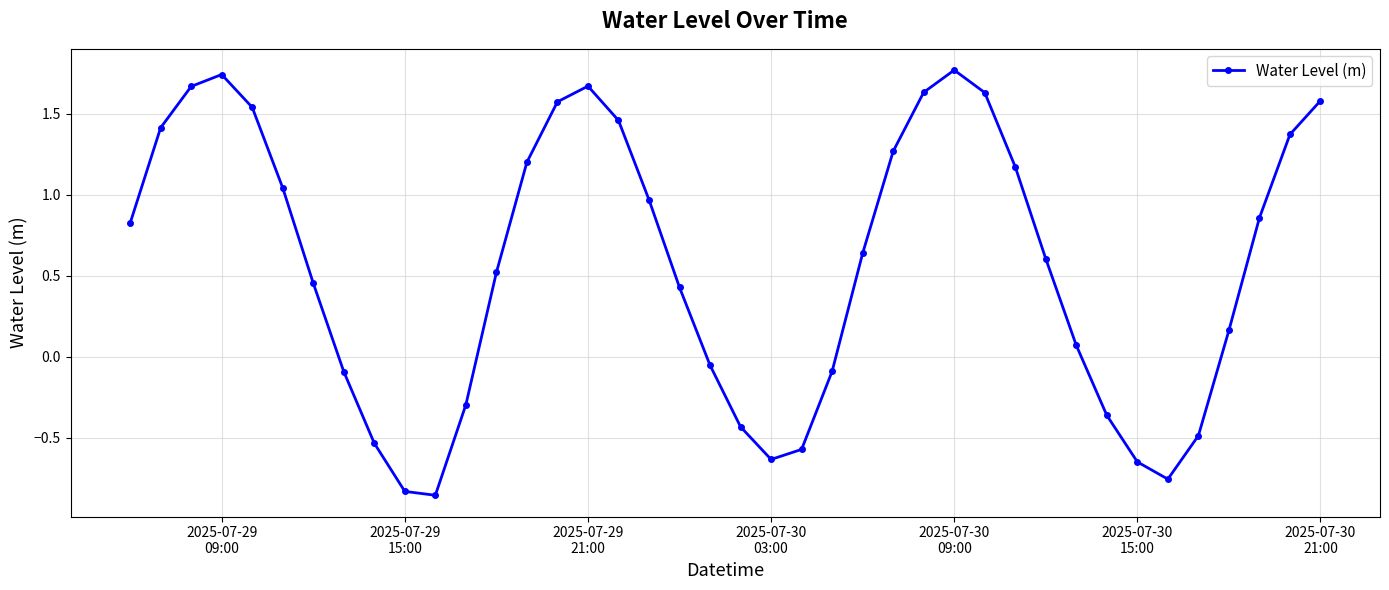

True or false: the data has more than 2 interior local peaks.

True